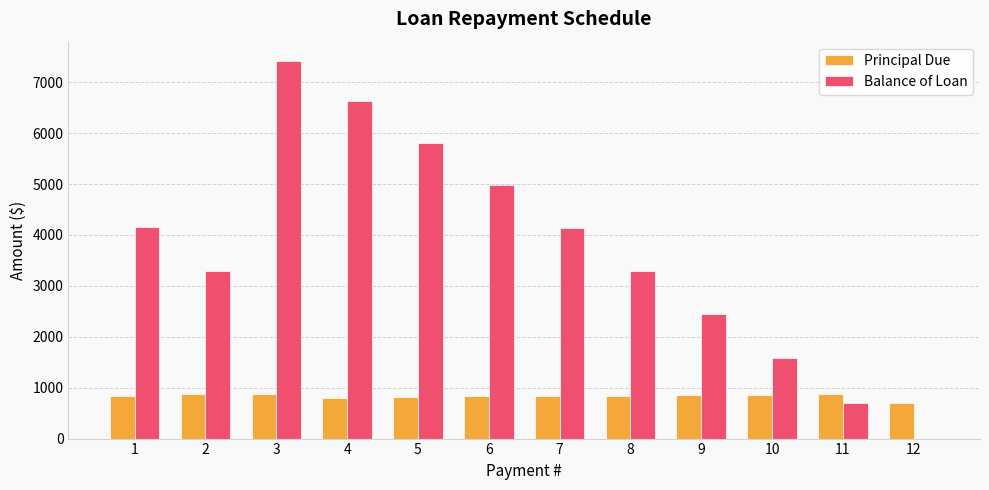

What is the sum of the Balance of Loan values at 3 and 5?

13235.6